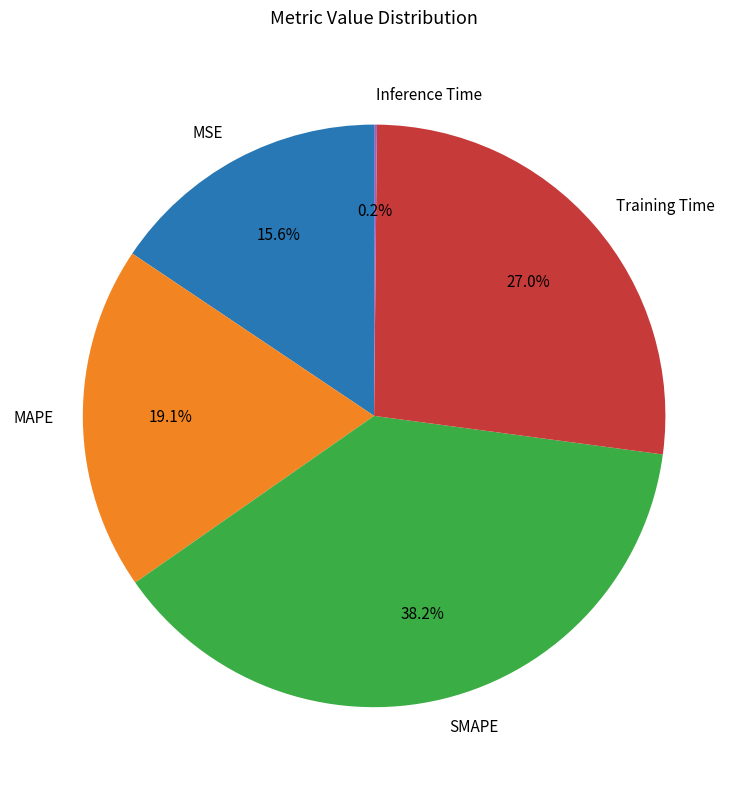

What portion of the pie excludes MAPE?

80.9%